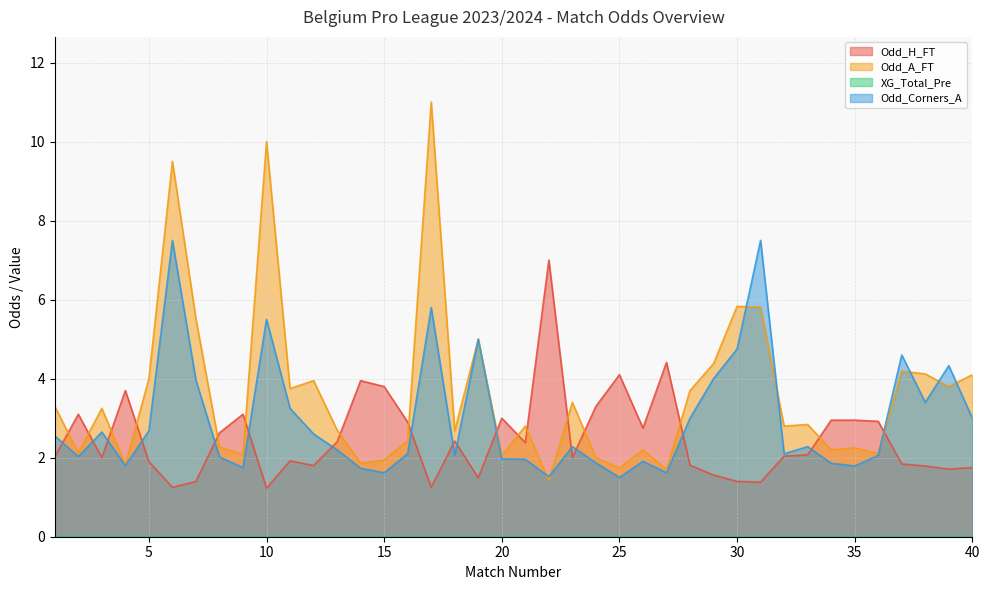

At which label does Odd_A_FT first exceed 2?

1